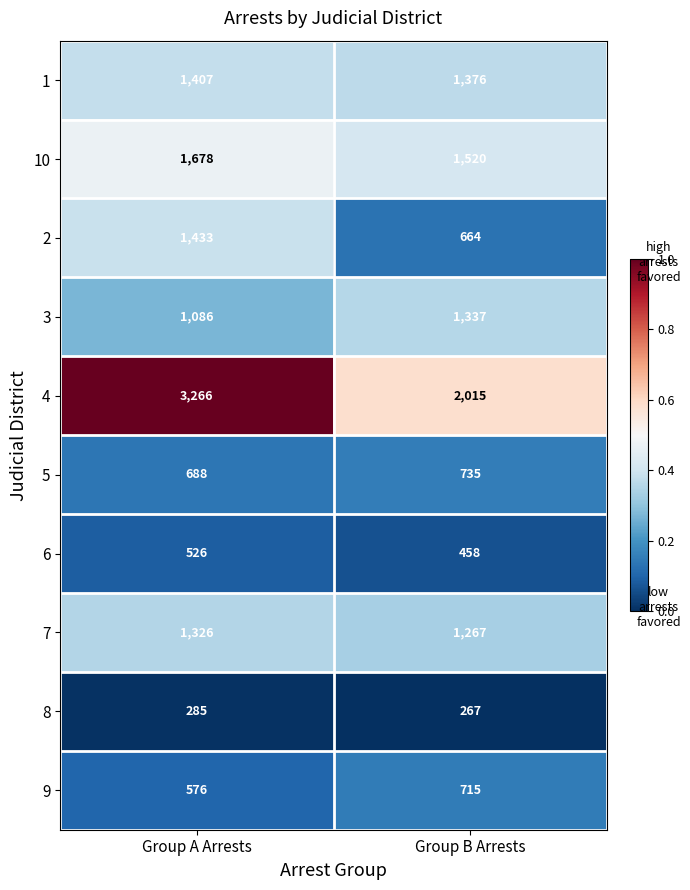

What is the greatest value displayed?

3266